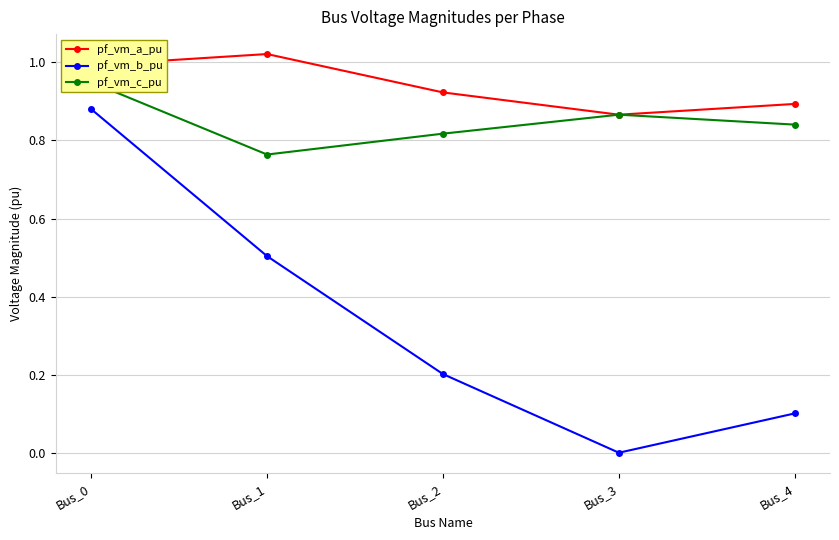

At which label is pf_vm_a_pu closest to 0?

Bus_3